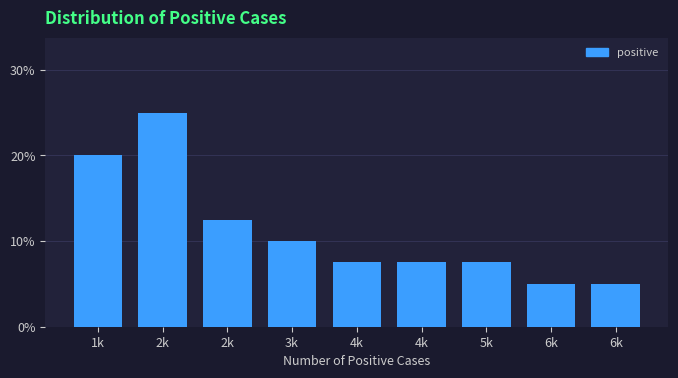

How many data points are less than 7?

2